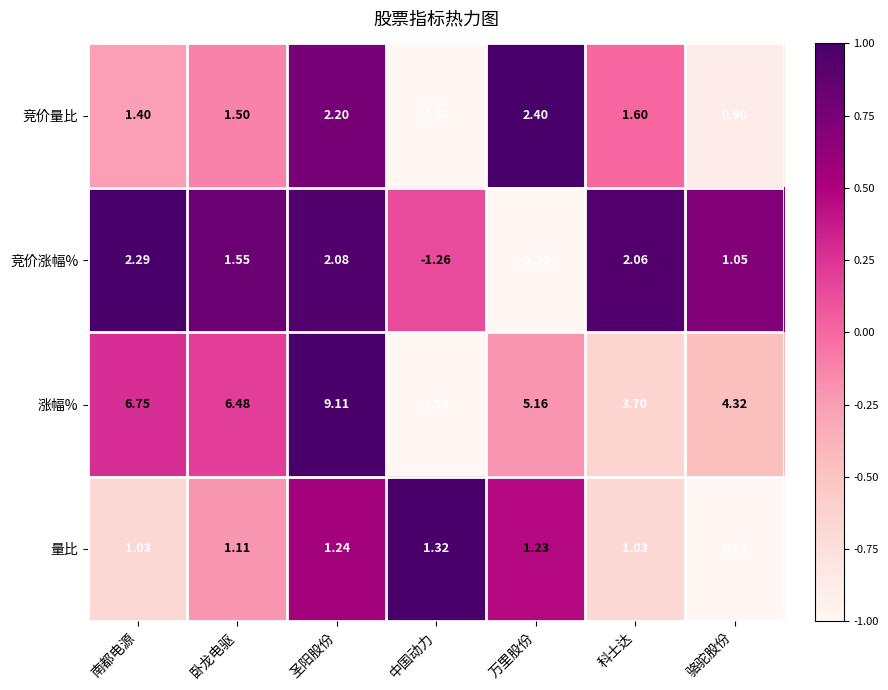

At 卧龙电驱, list the series in order from smallest to largest.

量比, 竞价量比, 竞价涨幅%, 涨幅%